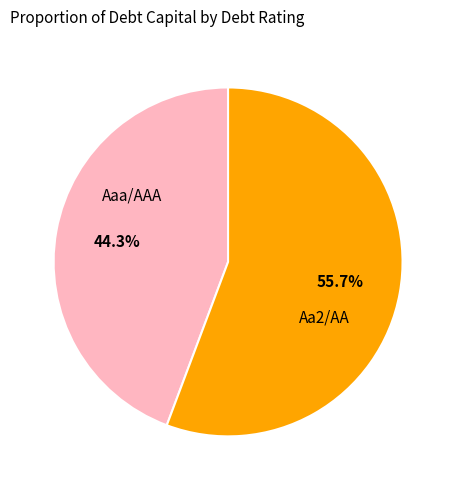

How much of the chart is everything except Aa2/AA?

44.3%